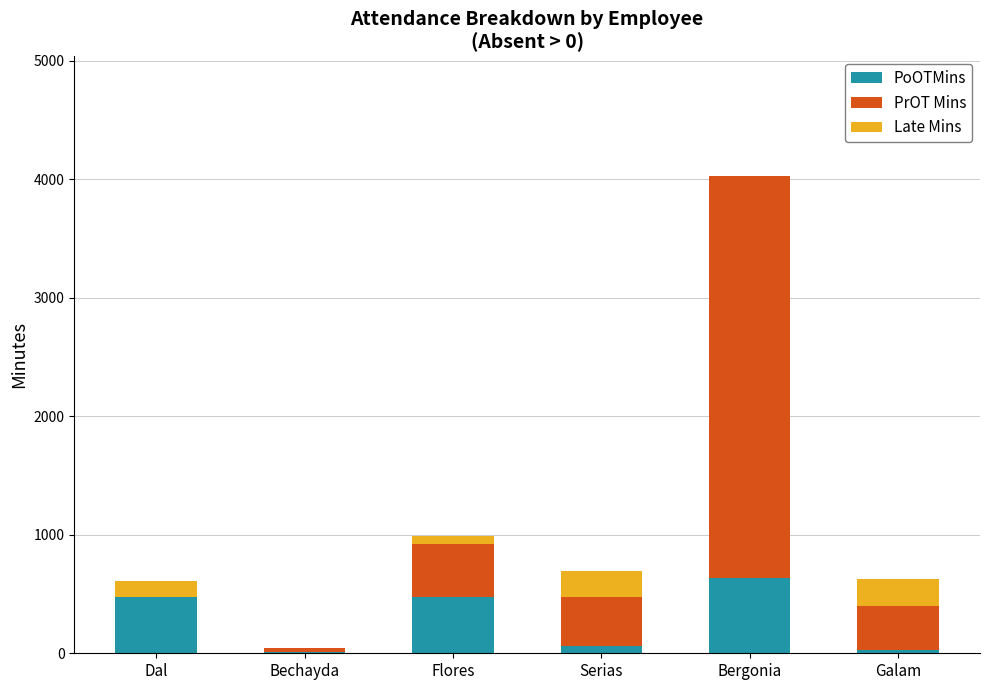

What are all the series names shown in the legend?

PoOTMins, PrOT Mins, Late Mins